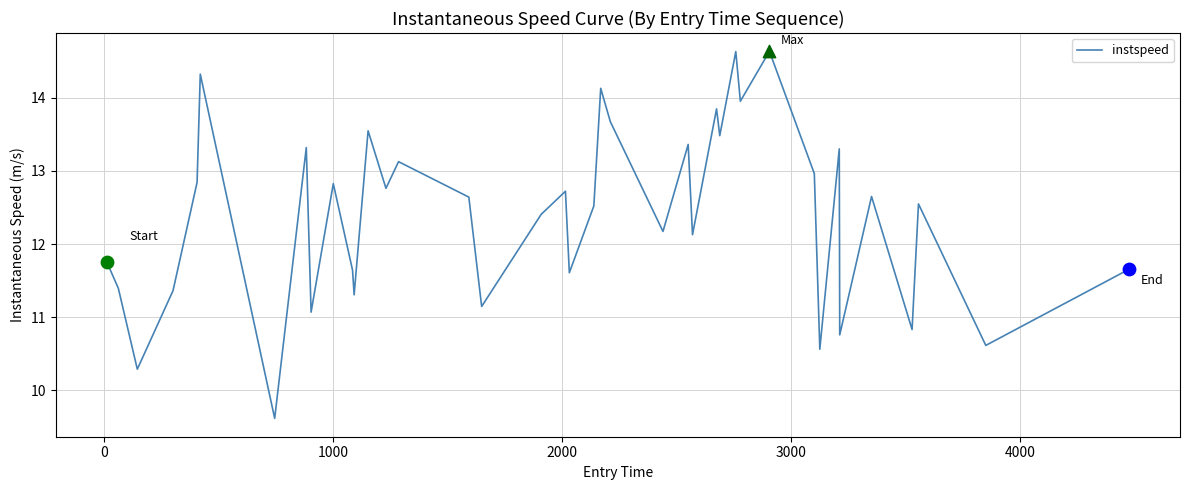

What is the difference between the maximum and minimum values?

5.0